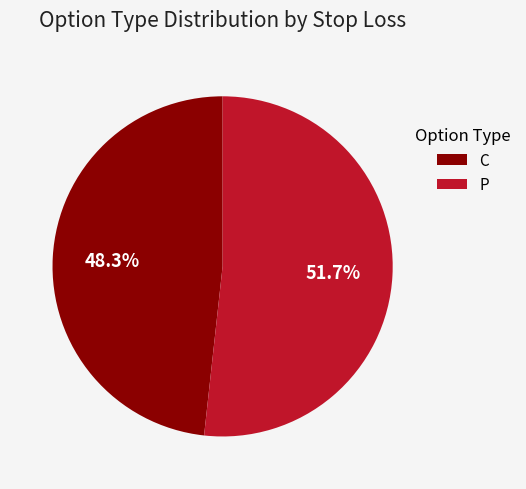

Which category has the biggest portion of the pie?

P